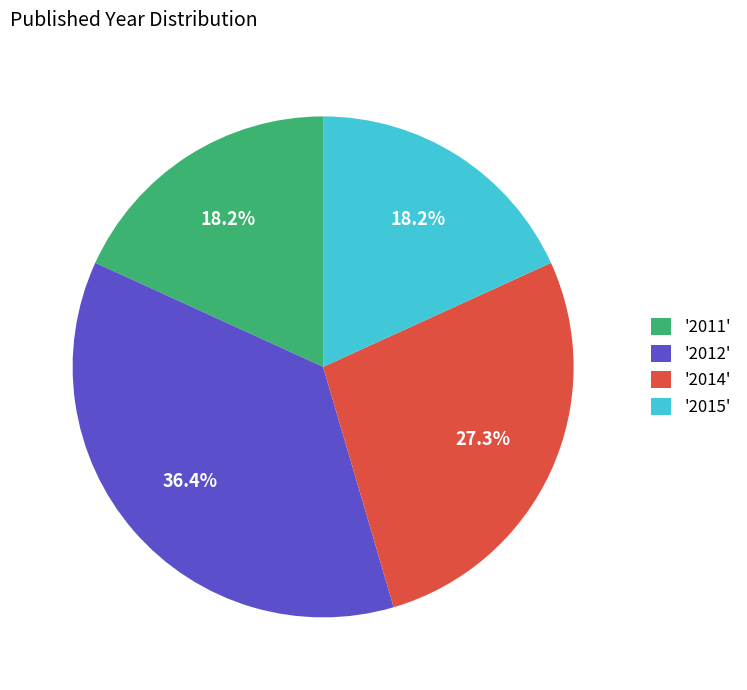

What portion of the pie excludes '2011'?

81.8%